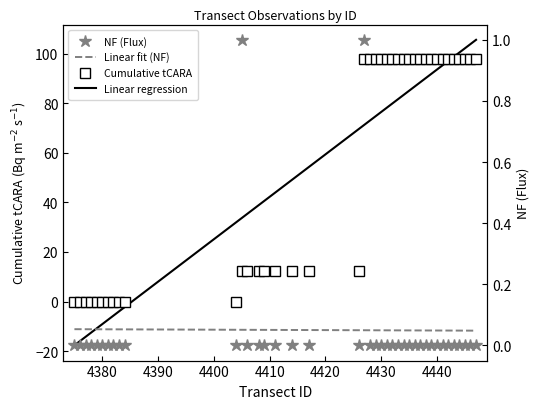

Rank the series by their maximum value, from highest to lowest.

Linear regression, Cumulative tCARA, NF (Flux), Linear fit (NF)